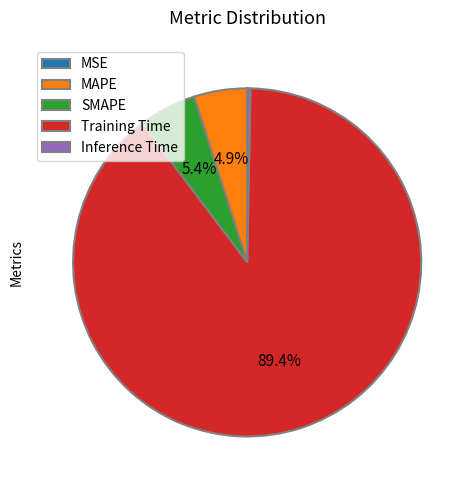

How much of the chart is everything except Training Time?

10.6%